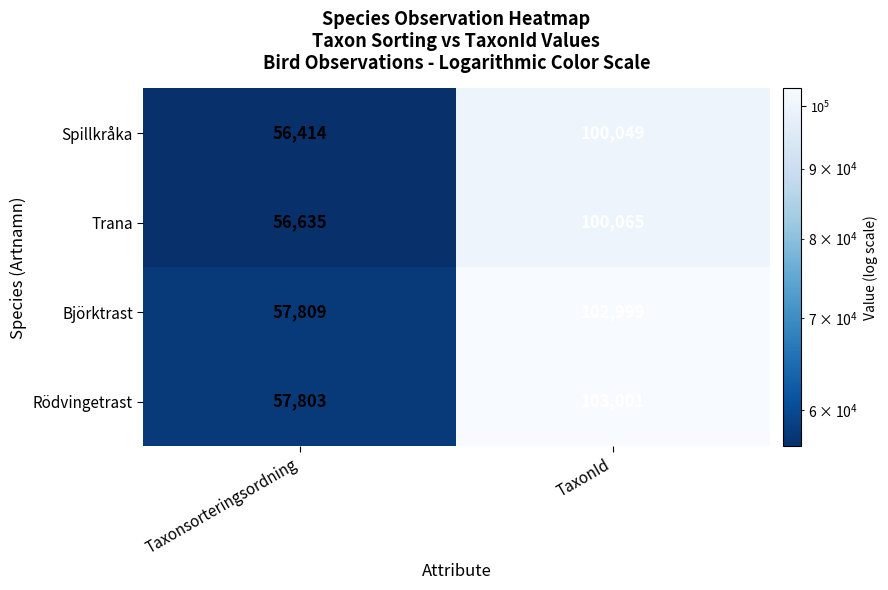

What is the sum of the Rödvingetrast values at TaxonId and Taxonsorteringsordning?

160804